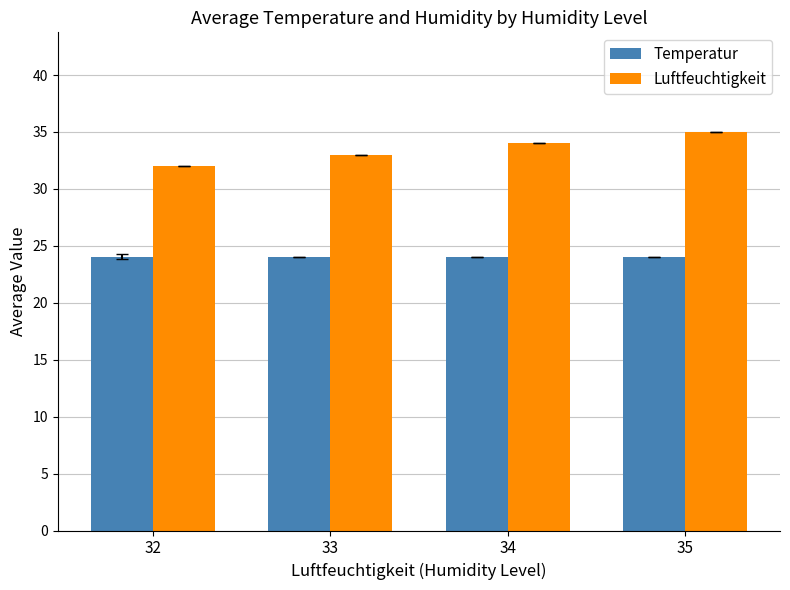

The Temperatur series shows 24.0 at 32. True or false?

True